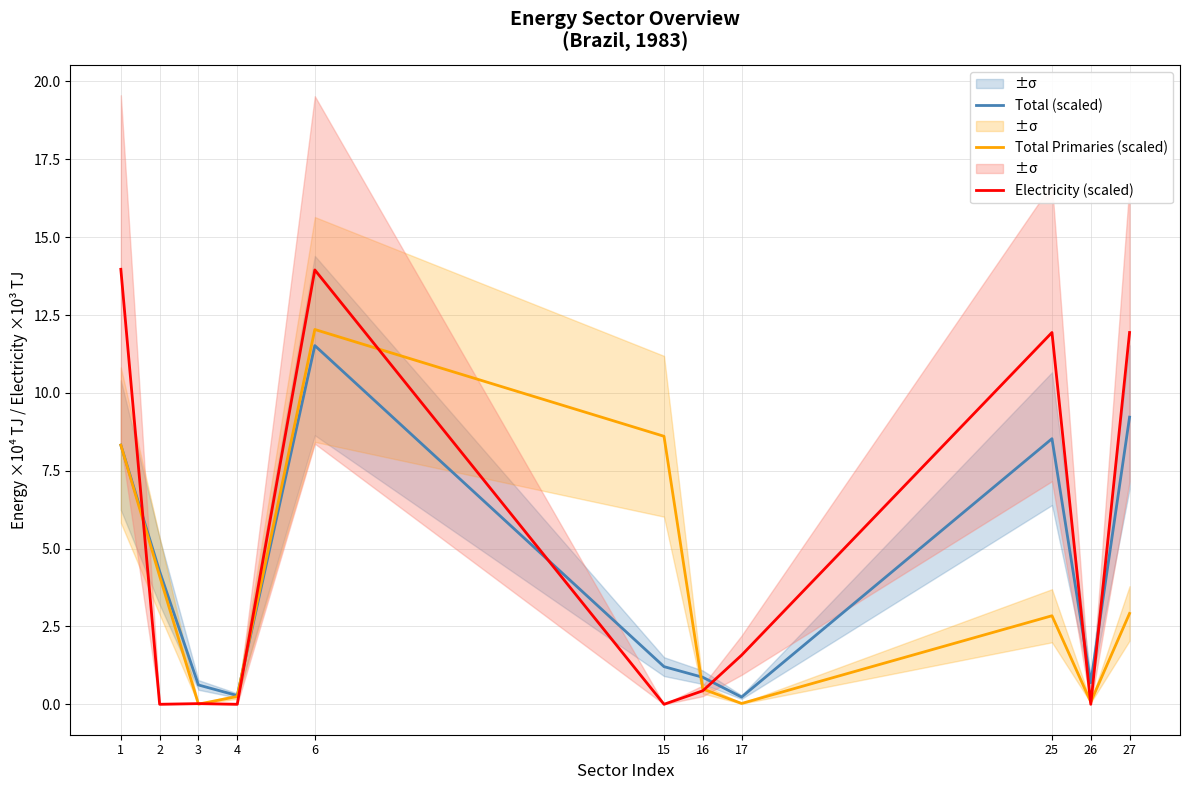

After their last crossing, which series has the higher values: Electricity (scaled) or Total (scaled)?

Electricity (scaled)